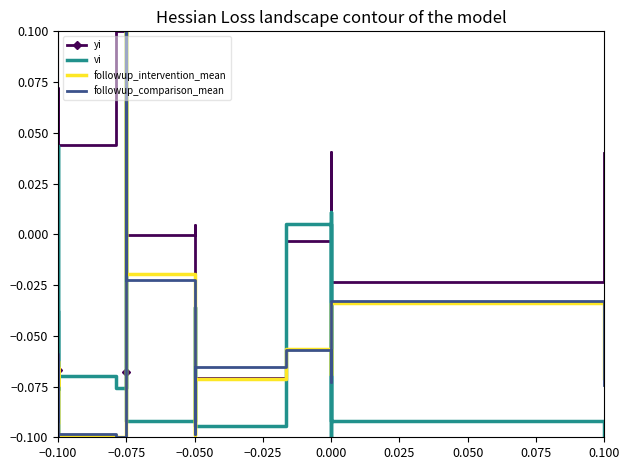

Reading right to left, list all the values displayed in this chart.

yi: 0.0	-0.0	-0.0	0.0	-0.0	-0.1	-0.1	0.0	-0.0	-0.1	-0.1	0.1	0.0	0.1	0.0	-0.0	-0.0	0.0	-0.0	-0.1
vi: -0.1	-0.1	0.0	-0.1	0.0	-0.1	-0.0	-0.1	-0.1	-0.1	0.1	-0.1	-0.1	-0.1	-0.1	-0.0	0.0	-0.1	-0.1	-0.0
followup_intervention_mean: -0.1	-0.0	-0.1	-0.1	-0.1	-0.1	-0.1	-0.1	-0.0	0.1	-0.1	-0.1	-0.1	-0.1	-0.1	-0.1	-0.1	-0.1	-0.1	-0.1
followup_comparison_mean: -0.1	-0.0	-0.1	-0.1	-0.1	-0.1	-0.1	-0.1	-0.0	0.1	-0.1	-0.1	-0.1	-0.1	-0.1	-0.1	-0.1	-0.1	-0.1	-0.1